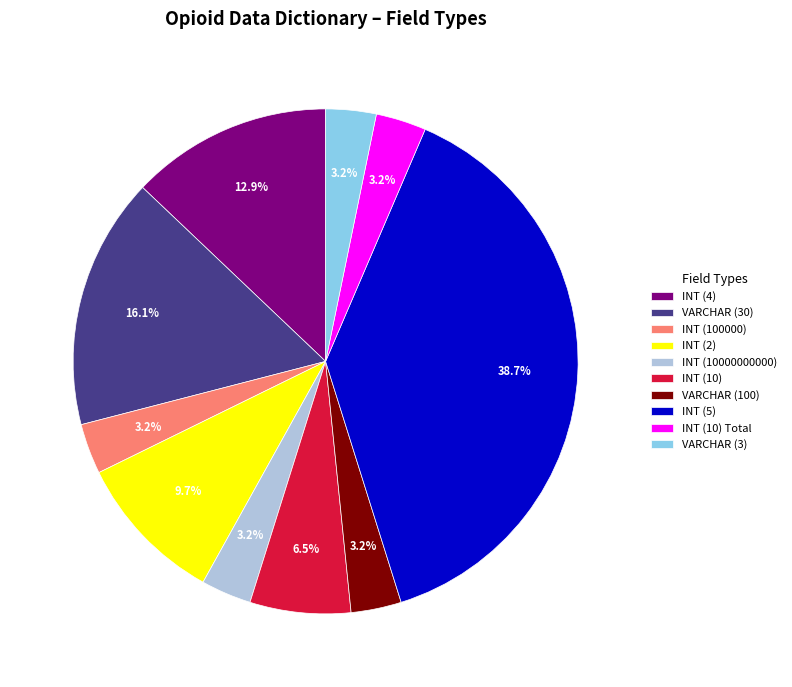

Count the number of slices in the pie.

10